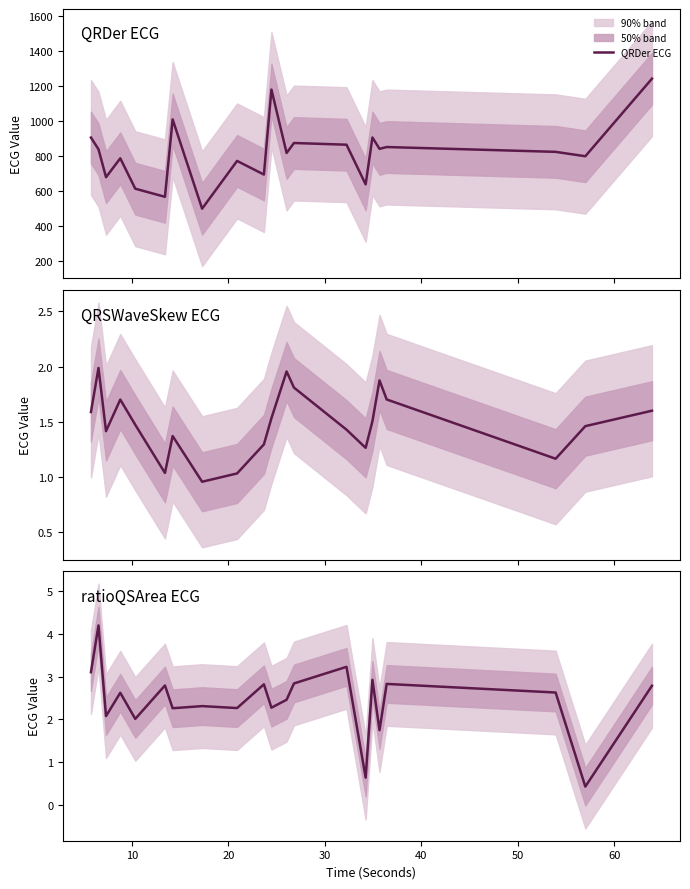

What is the maximum value for QRDer ECG?

1240.3